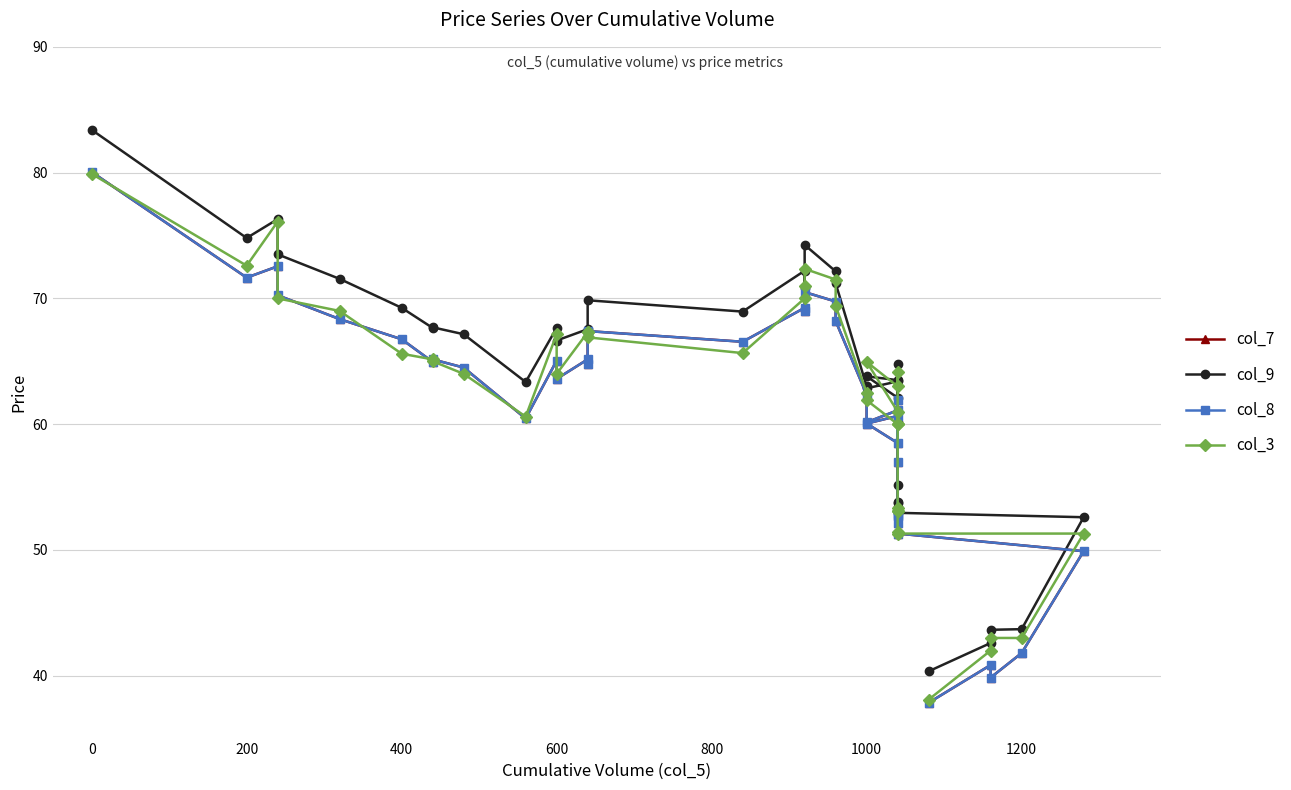

Which series has the largest total across all categories?

col_9